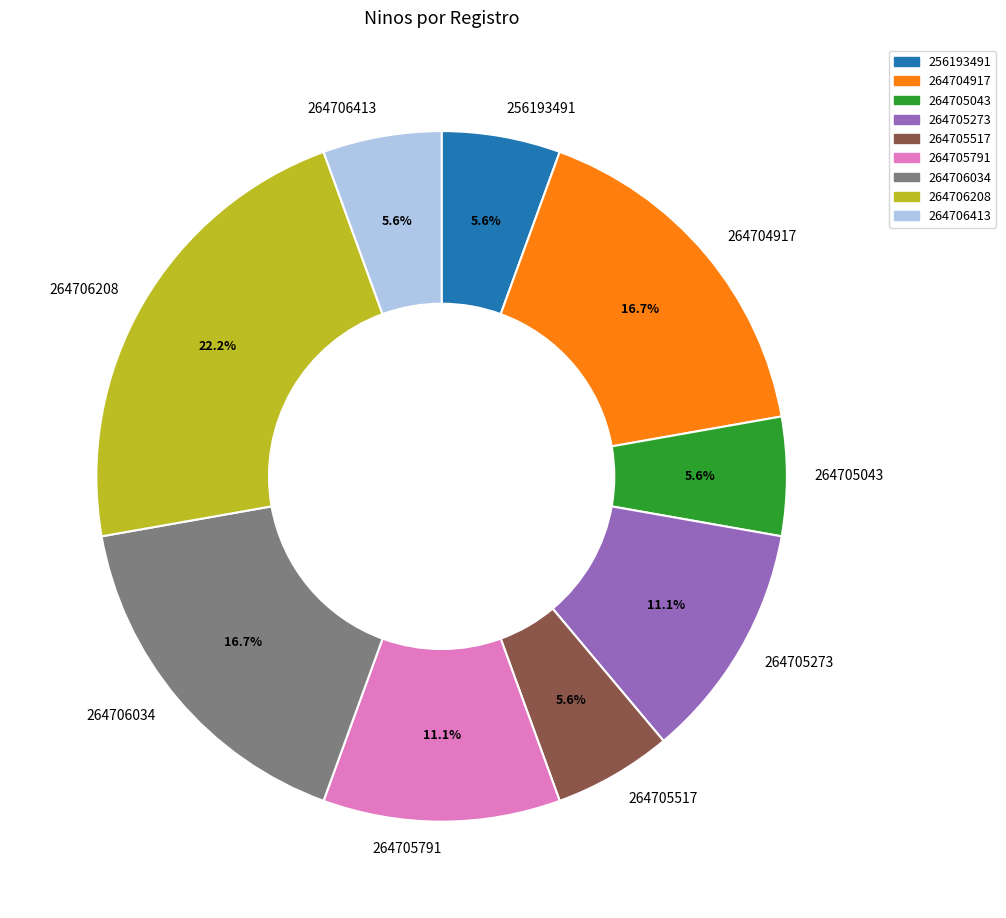

Which category has the biggest portion of the pie?

264706208